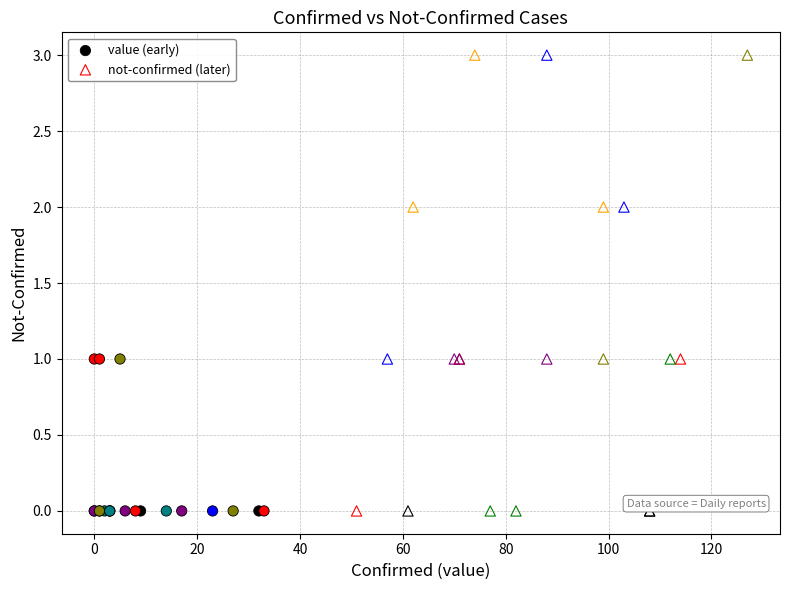

Which series has the largest Y range (max minus min)?

not-confirmed (later)